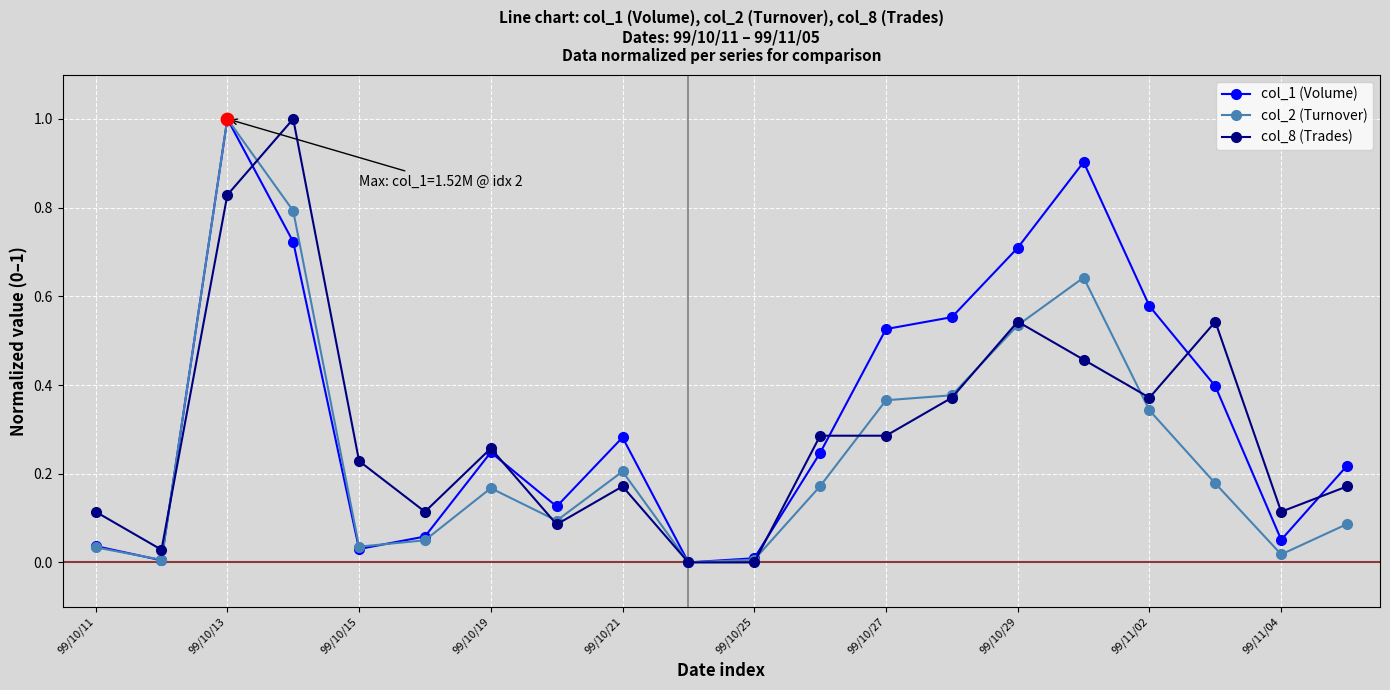

Rank the series by their average value, from lowest to highest.

col_2 (Turnover), col_8 (Trades), col_1 (Volume)